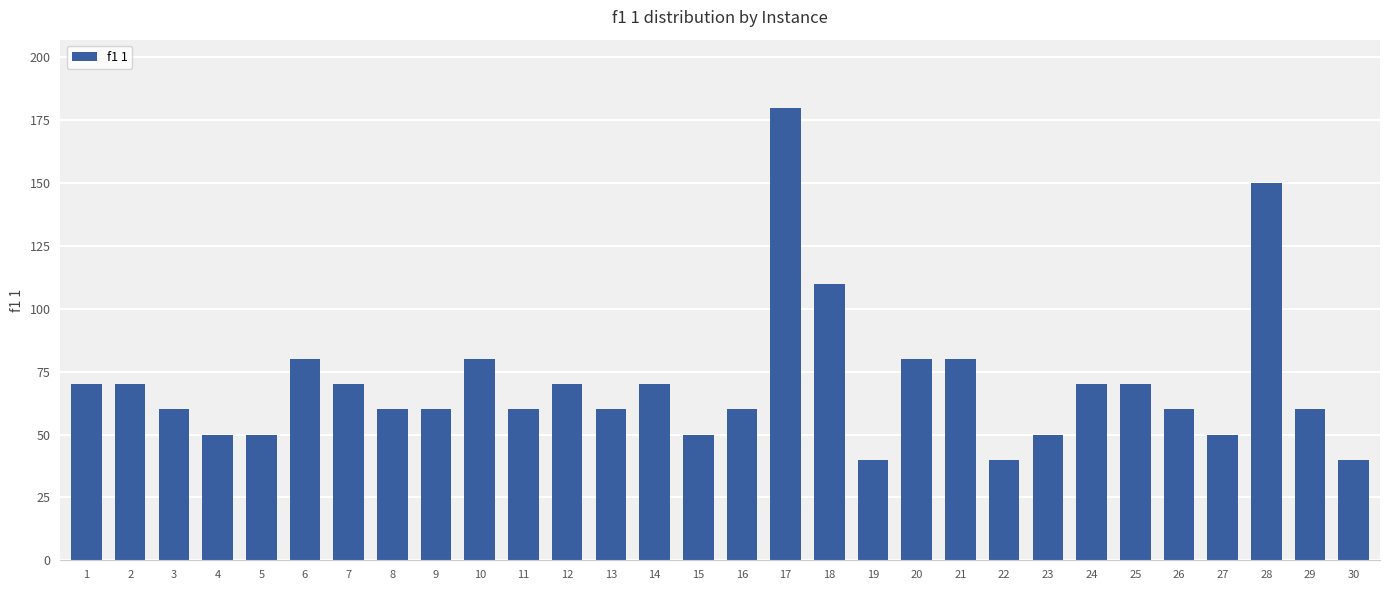

At which category does the chart reach its peak across all series?

17